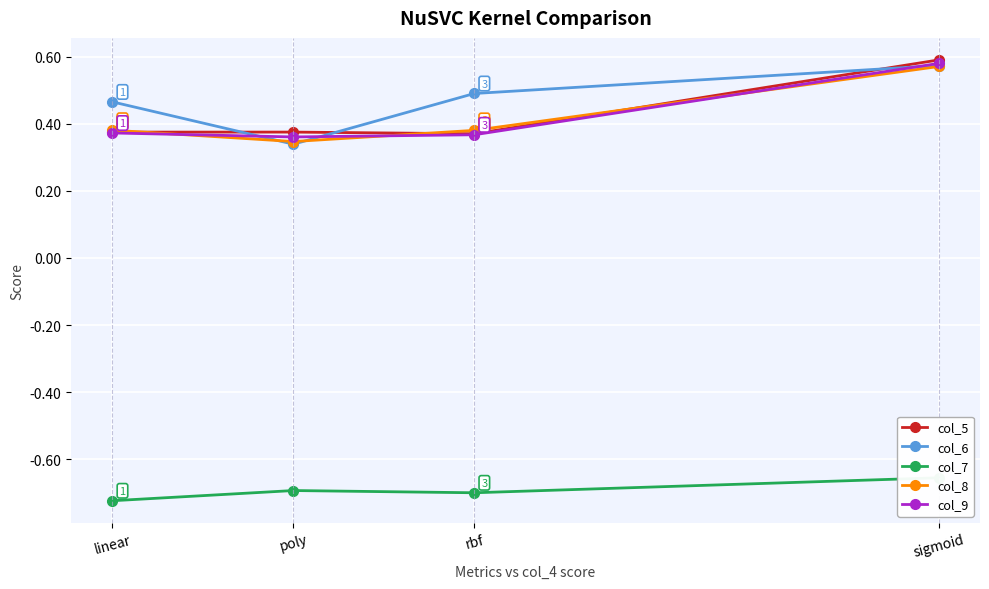

Reading right to left, transcribe all the data shown in this chart.

col_5: 0.6	0.4	0.4	0.4
col_6: 0.6	0.5	0.3	0.5
col_7: -0.7	-0.7	-0.7	-0.7
col_8: 0.6	0.4	0.3	0.4
col_9: 0.6	0.4	0.4	0.4